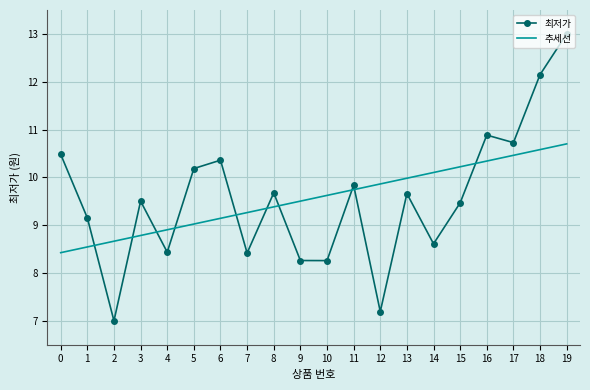

True or false: 추세선 and 최저가 intersect in this chart.

True